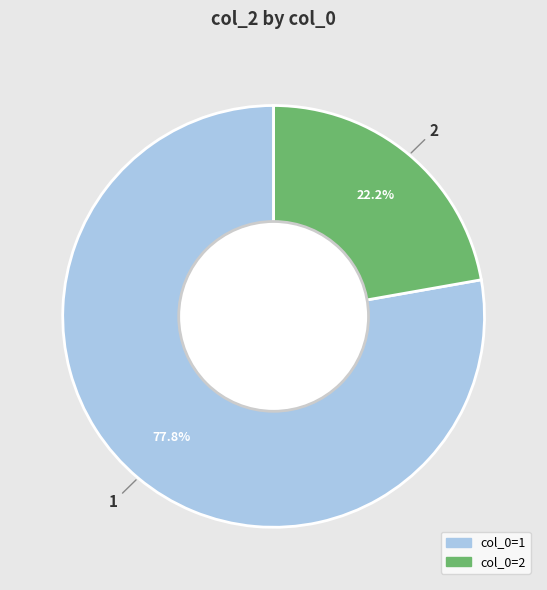

Does any single category account for the majority?

Yes